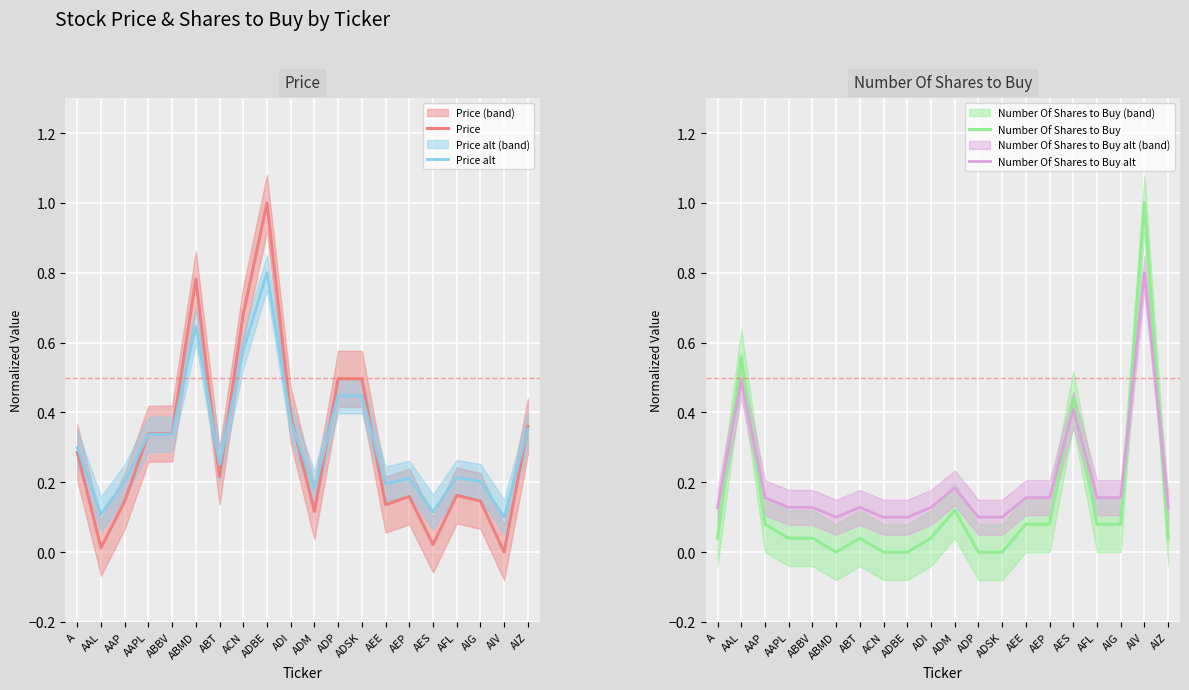

What is the maximum value shown in the chart?

1.0